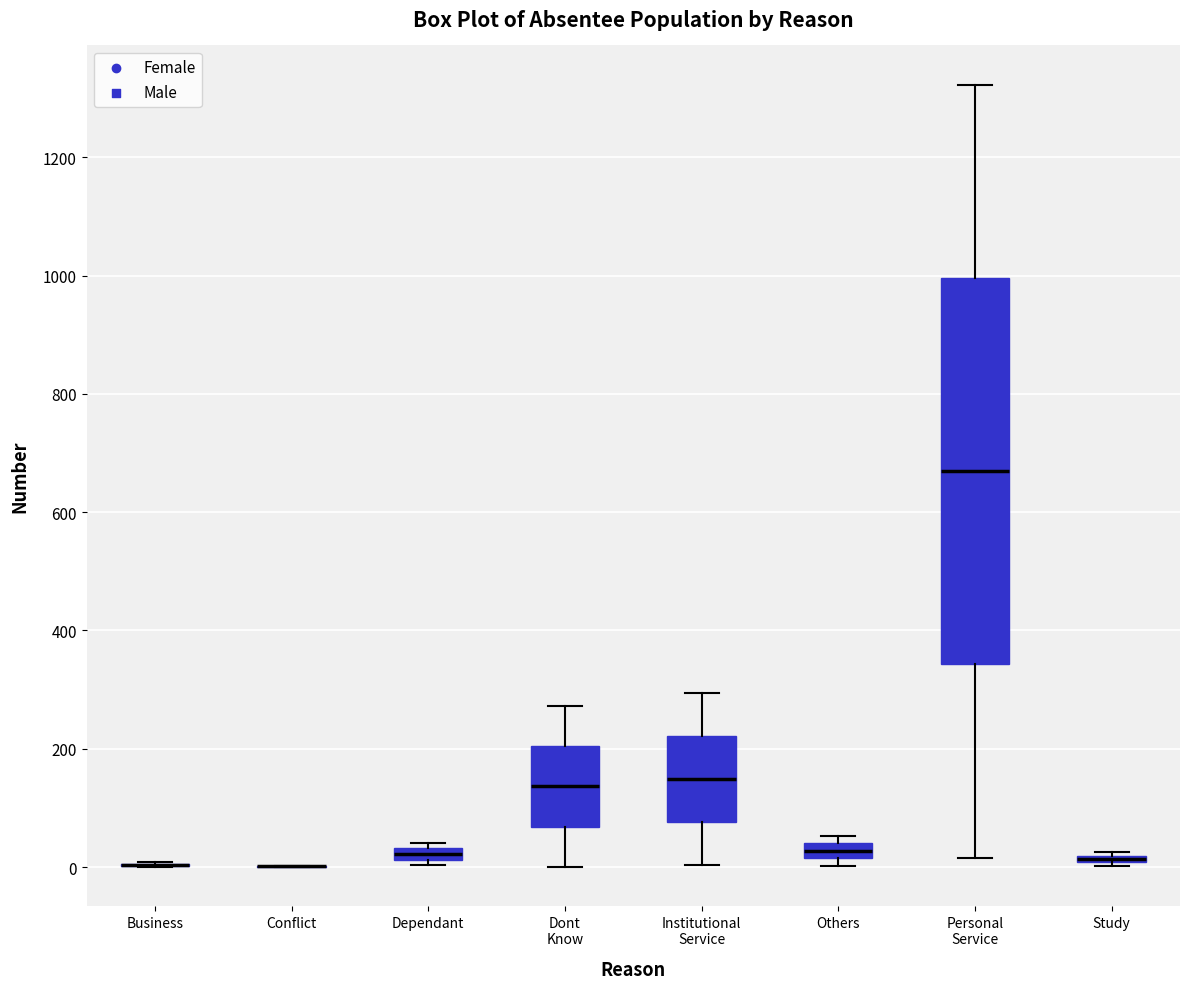

Where does the median line of the box for Personal Service sit on the y-axis? The values are not printed on the chart, so give them approximately, as read against the axis.

660